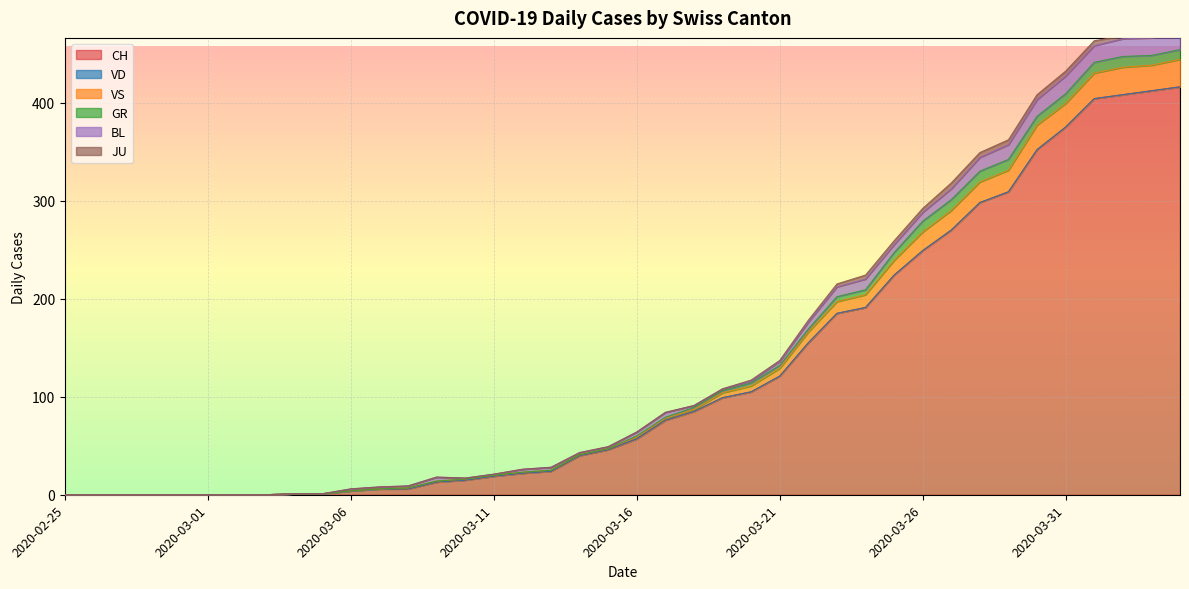

What is the maximum value for CH?

416